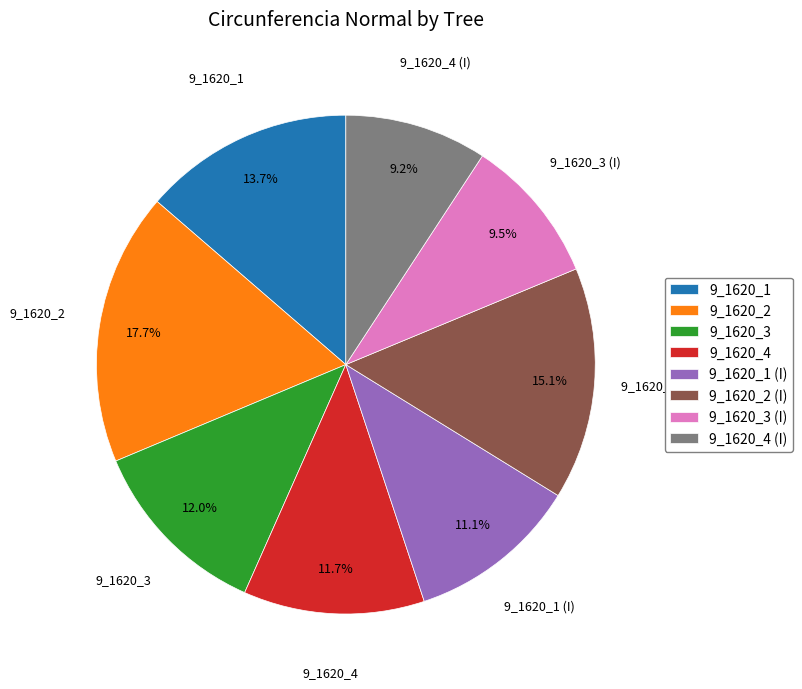

Which category has the biggest portion of the pie?

9_1620_2